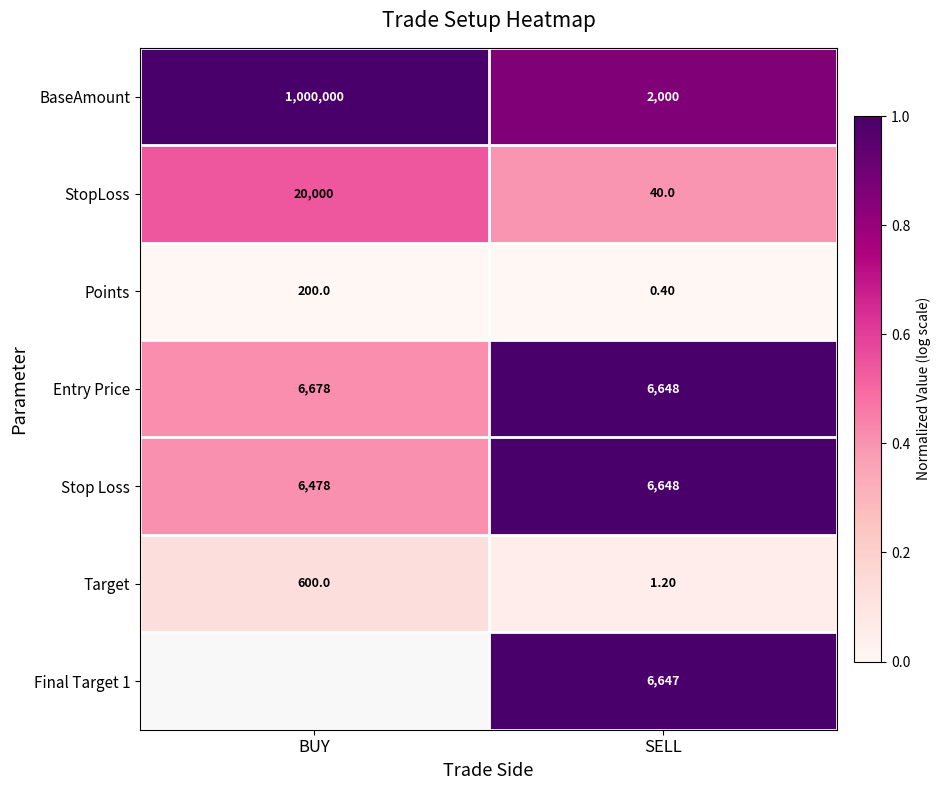

What is the difference between the maximum and minimum values in the BaseAmount series?

998000.0